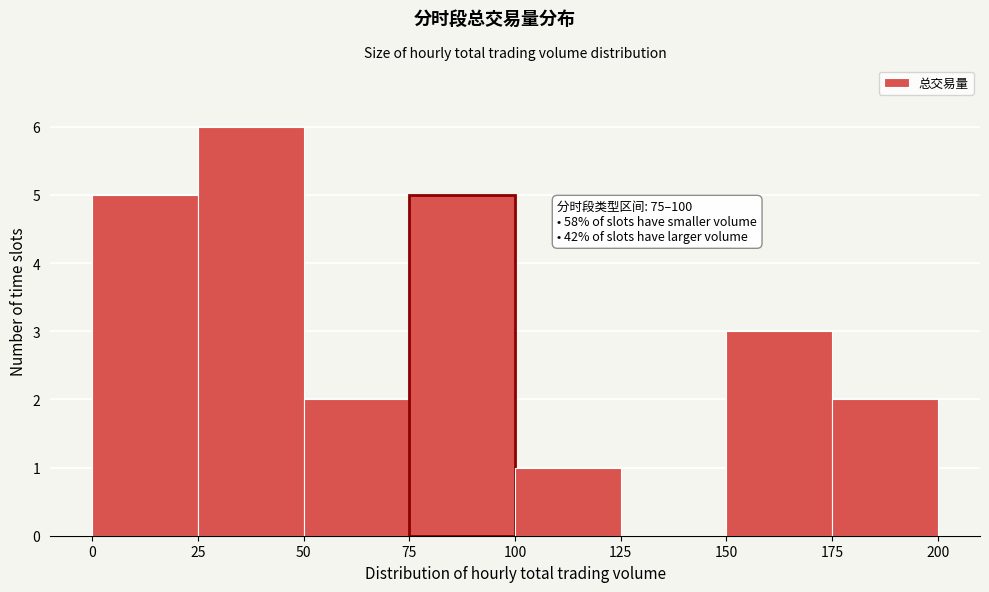

Which range on the x-axis has the tallest bar?

25 to 50